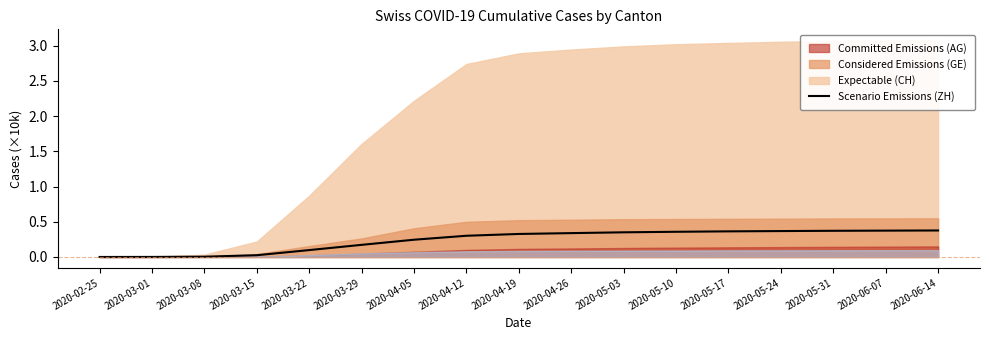

Rank the categories by value from lowest to highest.

2020-02-25, 2020-03-01, 2020-03-08, 2020-03-15, 2020-03-22, 2020-03-29, 2020-04-05, 2020-04-12, 2020-04-19, 2020-04-26, 2020-05-03, 2020-05-10, 2020-05-17, 2020-05-24, 2020-05-31, 2020-06-07, 2020-06-14